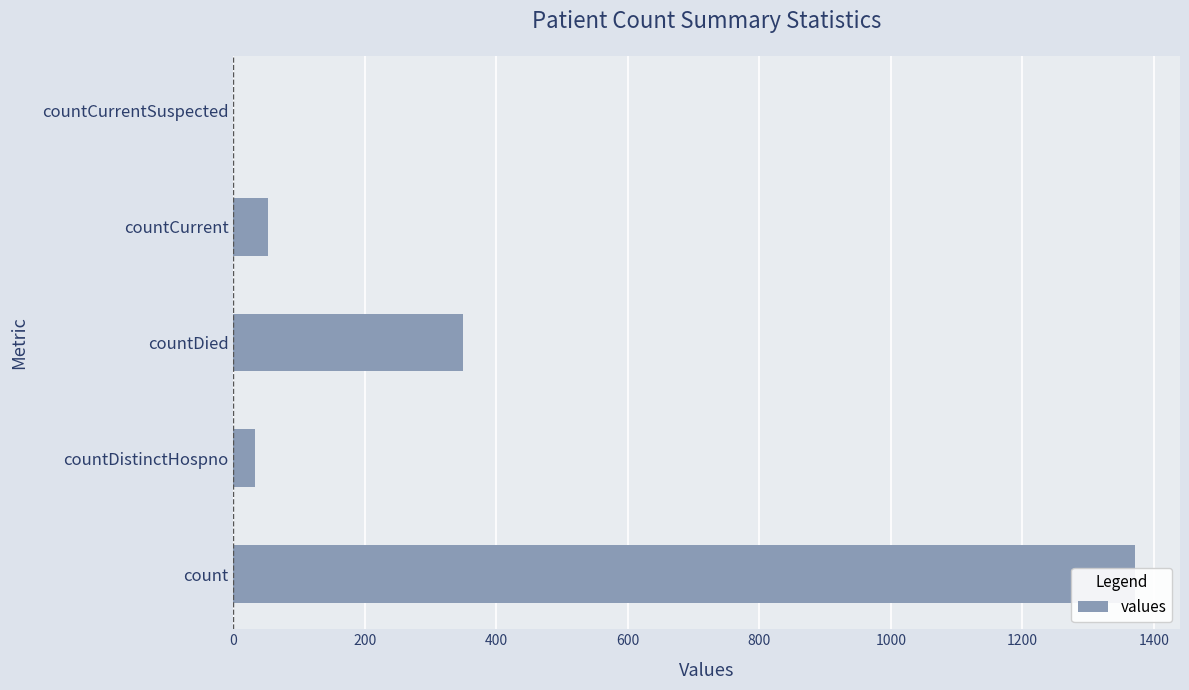

What is the sum of all values?

1805